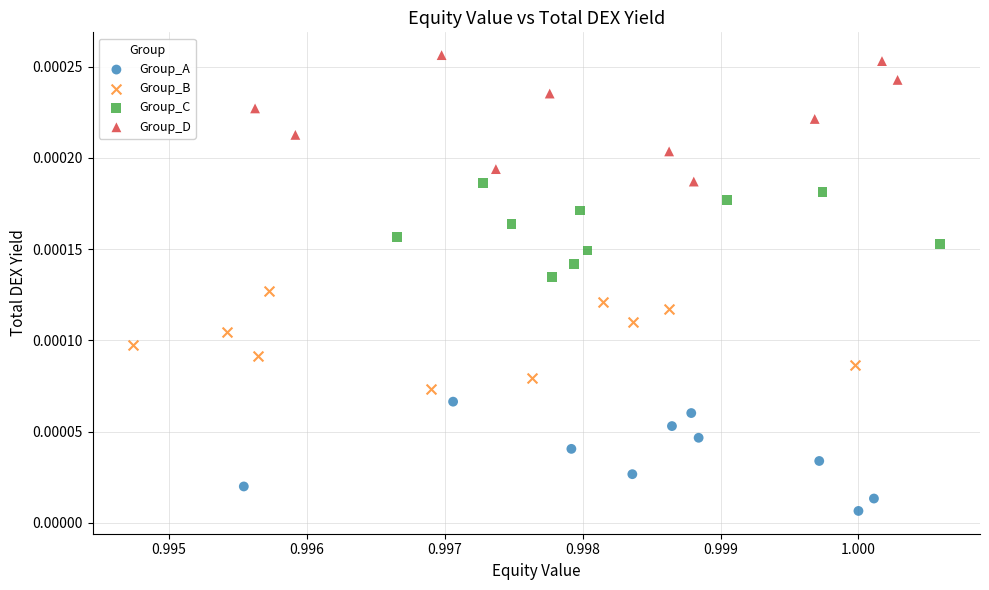

Which series reaches the maximum Y coordinate?

Group_D